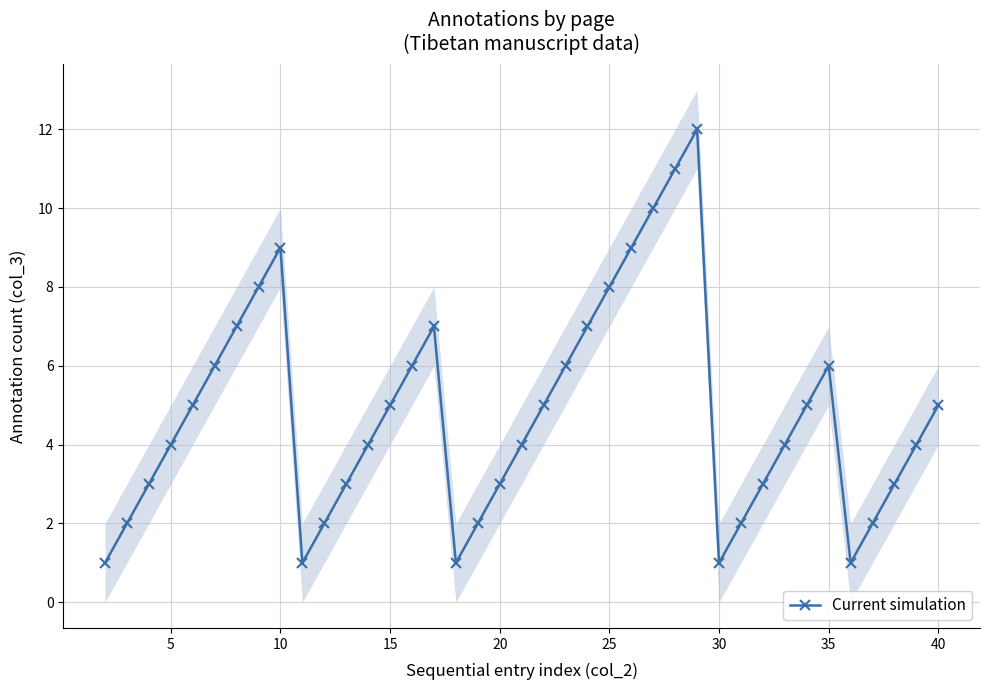

What is the difference between the second highest and minimum values?

10